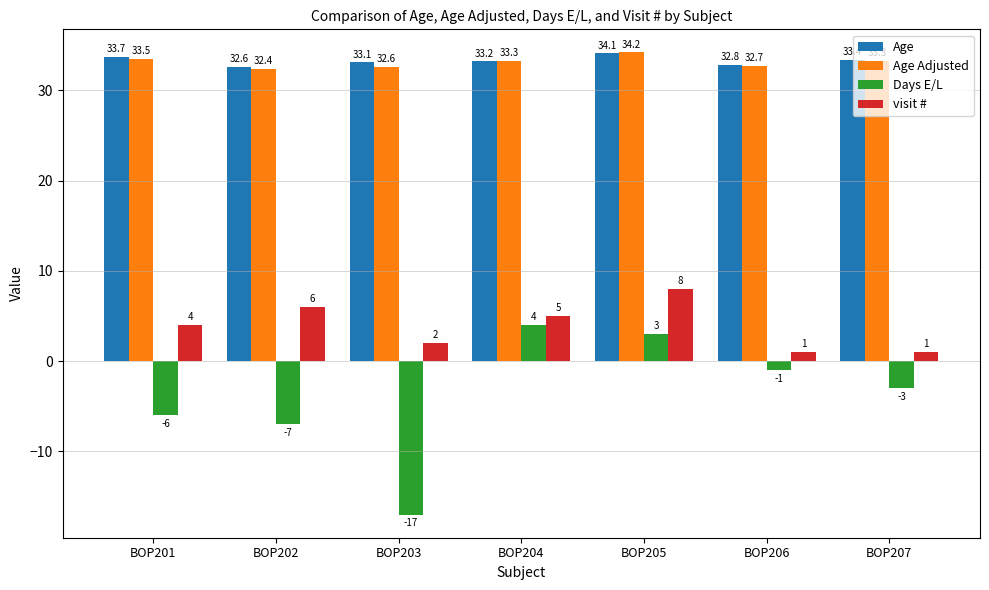

True or false: Days E/L has a value of 4.0 at BOP204.

True